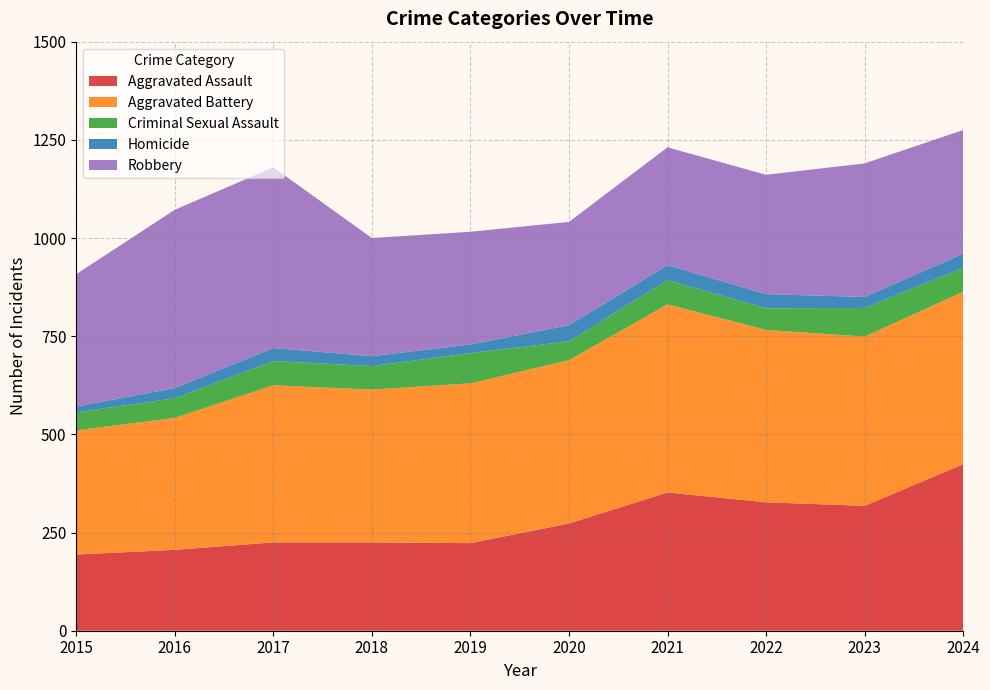

Reading left to right, list all the values displayed in this chart.

Aggravated Assault: 2015=194	2016=206	2017=225	2018=225	2019=223	2020=273	2021=352	2022=327	2023=318	2024=424
Aggravated Battery: 2015=316	2016=336	2017=400	2018=389	2019=407	2020=416	2021=479	2022=439	2023=431	2024=439
Criminal Sexual Assault: 2015=46	2016=50	2017=62	2018=60	2019=77	2020=48	2021=62	2022=55	2023=73	2024=61
Homicide: 2015=15	2016=26	2017=33	2018=25	2019=22	2020=41	2021=38	2022=36	2023=28	2024=36
Robbery: 2015=337	2016=454	2017=460	2018=301	2019=287	2020=263	2021=300	2022=304	2023=340	2024=315